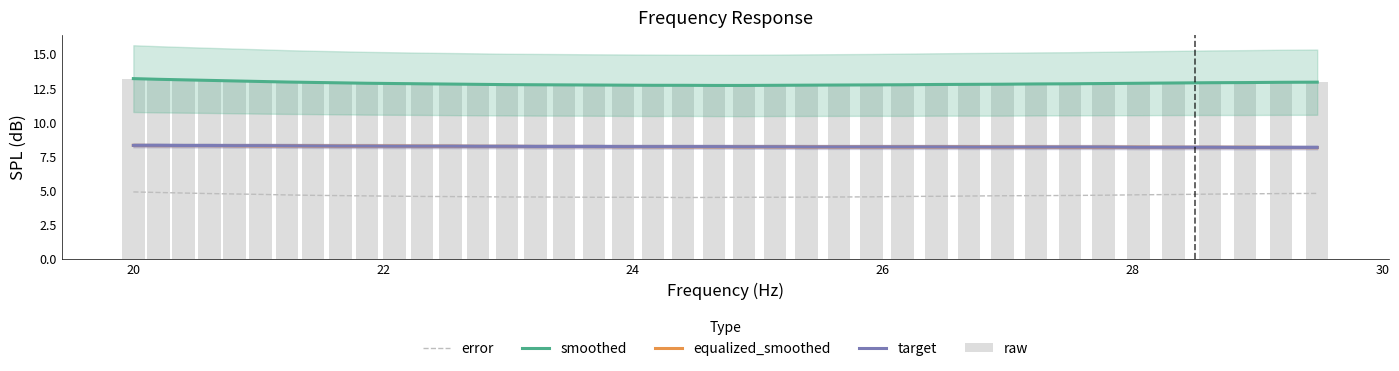

What is the spread (max minus min) of values at 26?

8.3